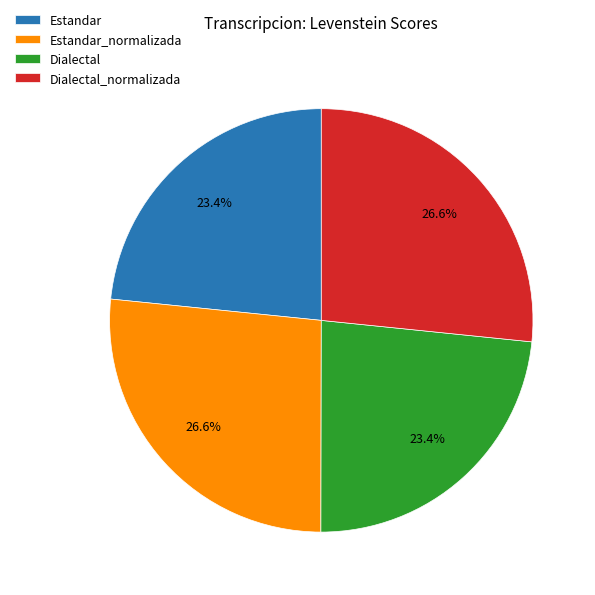

Between Dialectal and Estandar_normalizada, which is larger?

Estandar_normalizada